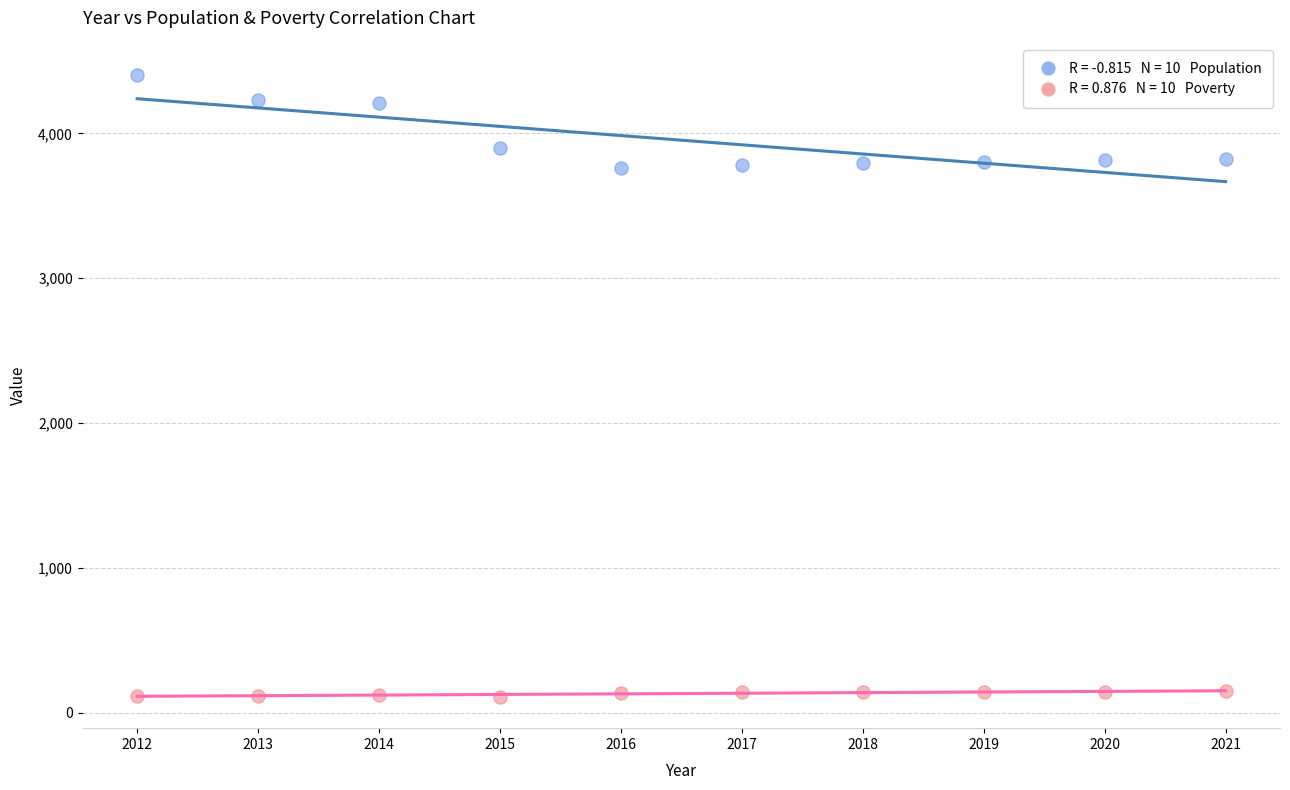

Across all data points, what is the range of Y values (max minus min)?

4297